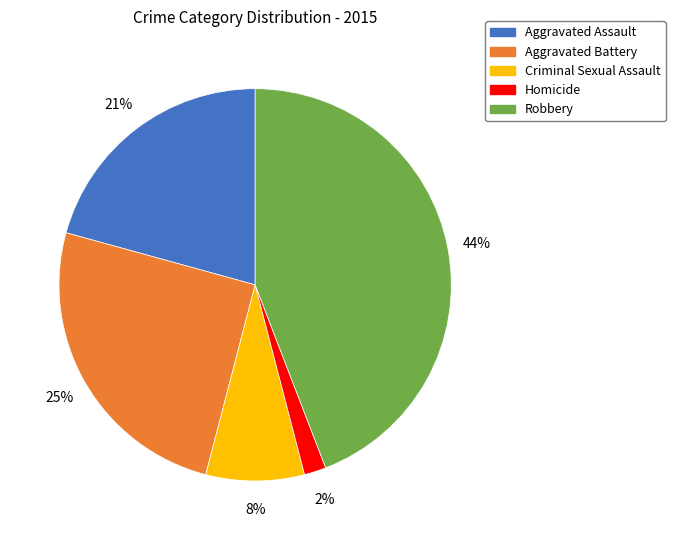

Approximately how many times larger is the value at Aggravated Battery compared to Robbery?

0.6